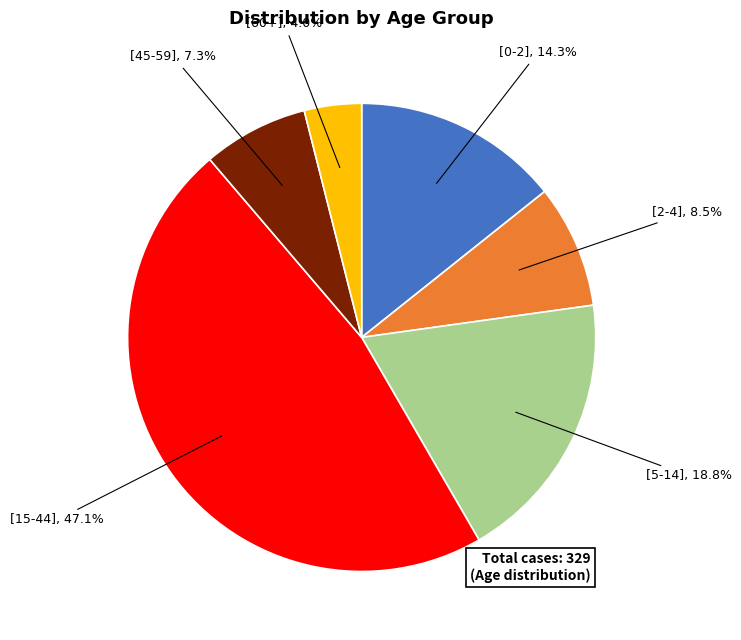

The [5-14] slice represents 27% of the pie. True or false?

False